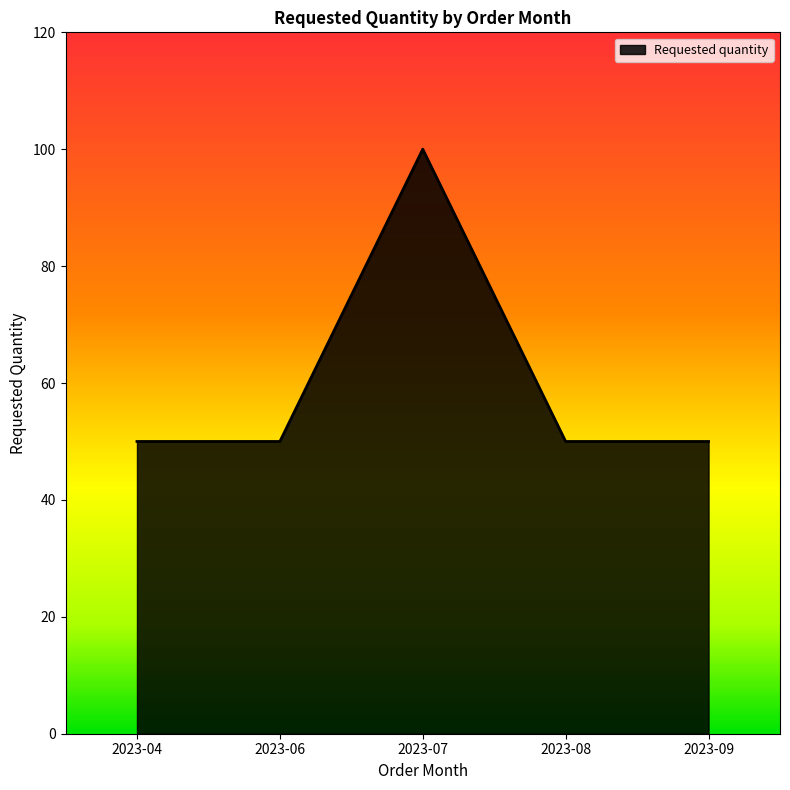

True or false: the data has more than 1 interior local peaks.

False